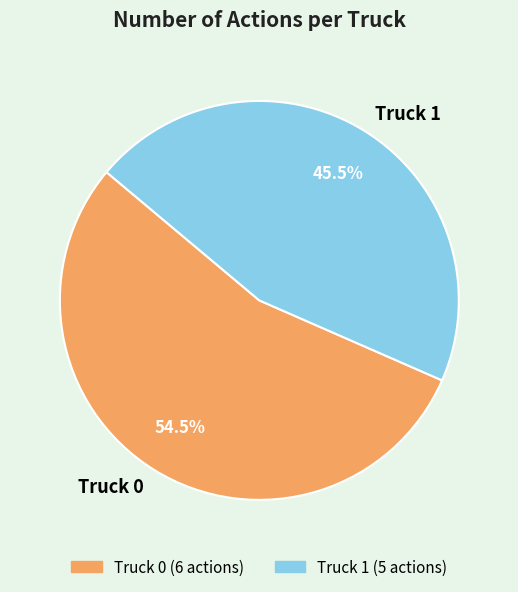

Which slice is the largest?

Truck 0